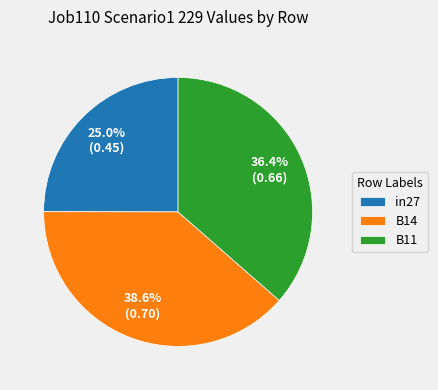

The in27 slice represents 25% of the pie. True or false?

True